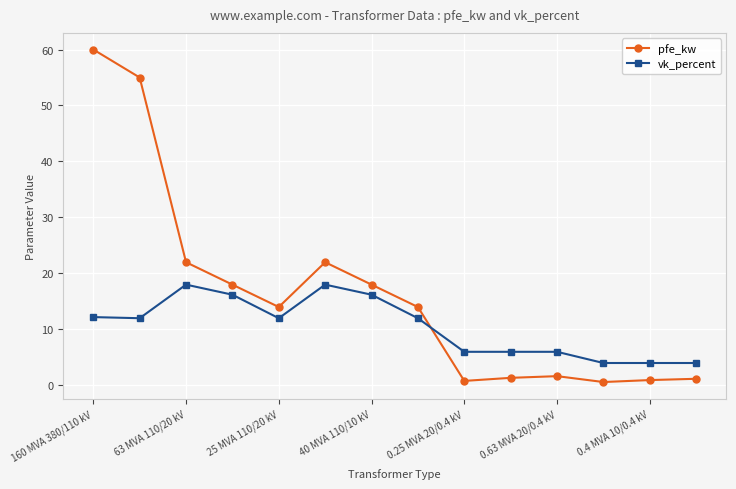

What is the value of the pfe_kw point at the 10th from the left?

1.4